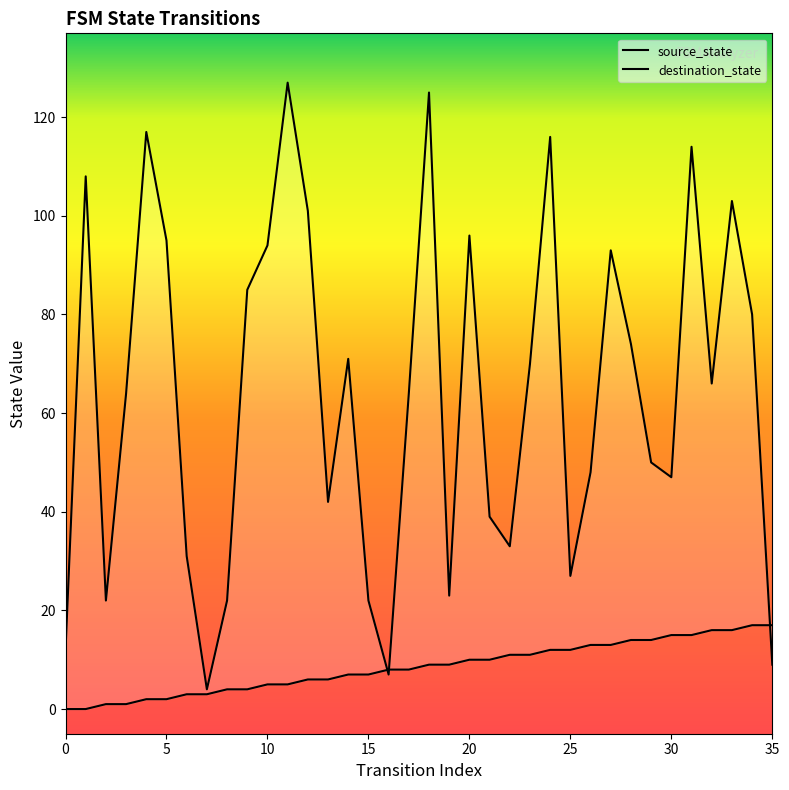

At how many categories does at least one series exceed 99?

8